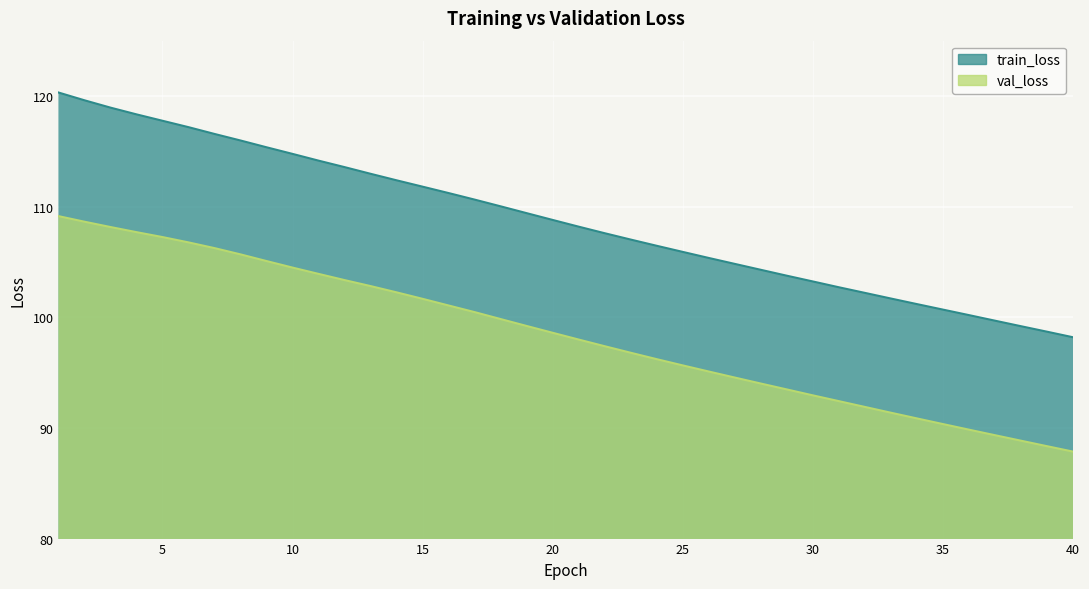

What is the average value of the val_loss series?

98.4